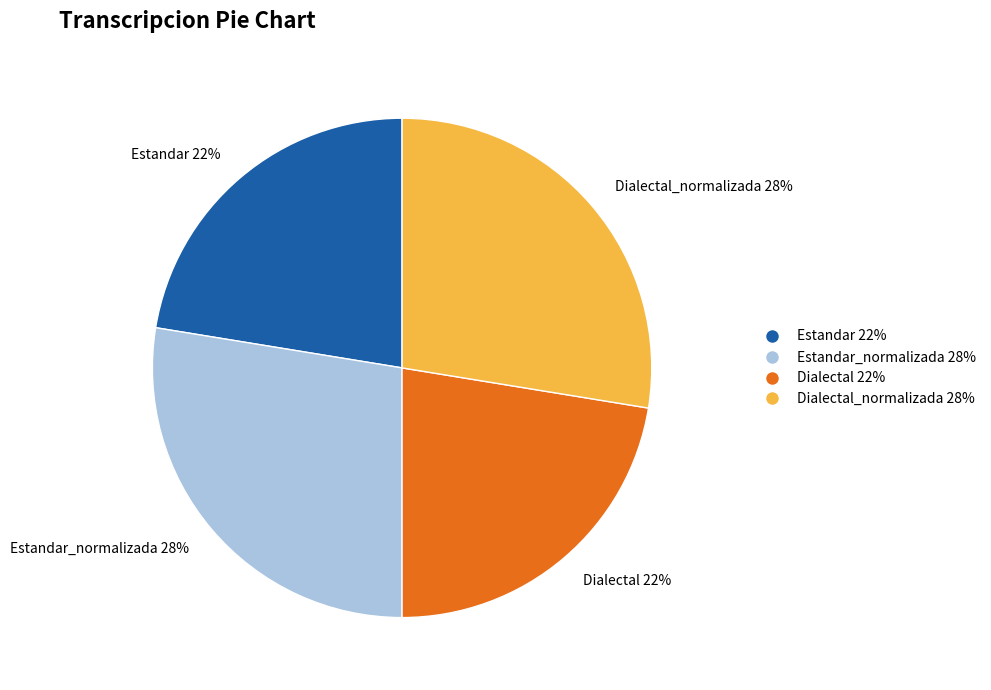

Does any single category account for the majority?

No